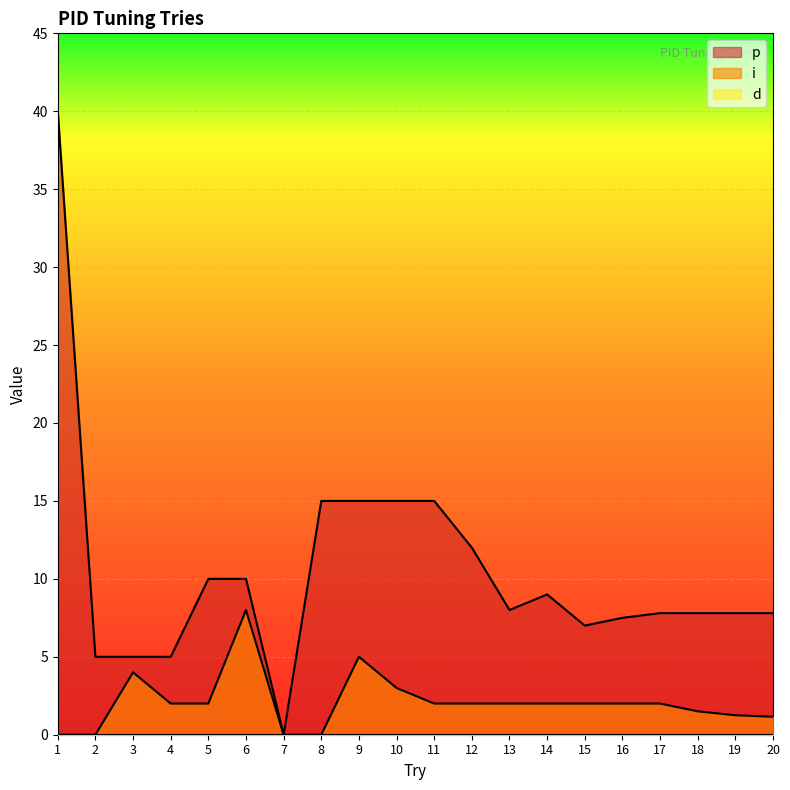

What is the sum of the i values at 20 and 7?

1.1